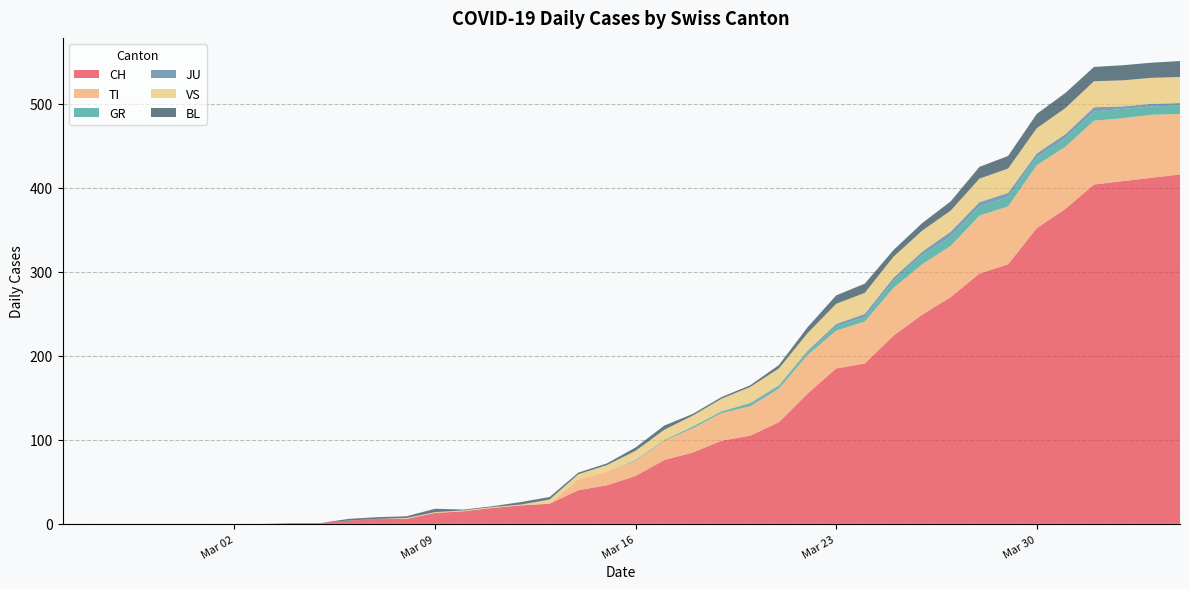

Reading right to left, extract all data points from this chart.

CH: 416	412	408	404	375	352	309	298	270	249	224	191	185	155	121	105	99	85	76	57	46	40	24	22	19	15	13	6	6	4	1	1	0	0	0	0	0	0	0	0
TI: 72	75	75	76	74	75	69	69	61	60	57	50	45	46	40	35	33	29	23	18	16	13	0	0	0	0	0	0	0	0	0	0	0	0	0	0	0	0	0	0
GR: 10	10	11	11	10	9	11	11	11	11	8	5	5	3	3	3	2	2	1	1	0	0	0	0	0	0	0	0	0	0	0	0	0	0	0	0	0	0	0	0
JU: 3	3	3	5	5	5	5	5	6	4	4	4	3	2	1	1	0	0	0	0	0	0	0	0	0	0	0	0	0	0	0	0	0	0	0	0	0	0	0	0
VS: 31	31	31	31	31	30	29	28	25	25	25	25	24	21	20	19	15	13	12	11	8	6	5	1	1	1	1	1	0	0	0	0	0	0	0	0	0	0	0	0
BL: 19	18	18	17	18	17	15	14	11	9	8	11	10	7	4	2	2	2	5	4	2	2	3	3	1	1	4	2	2	2	0	0	0	0	0	0	0	0	0	0